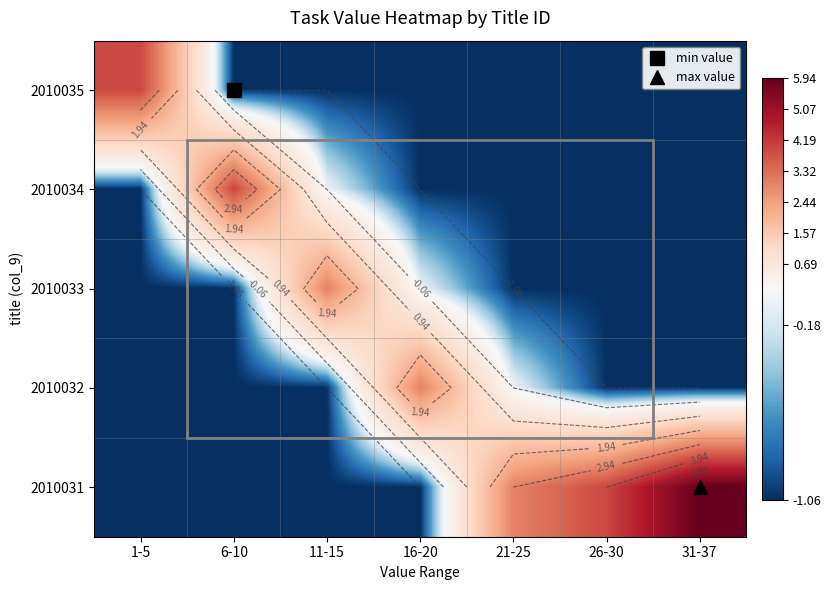

At which category is the sum across all series the highest?

31-37